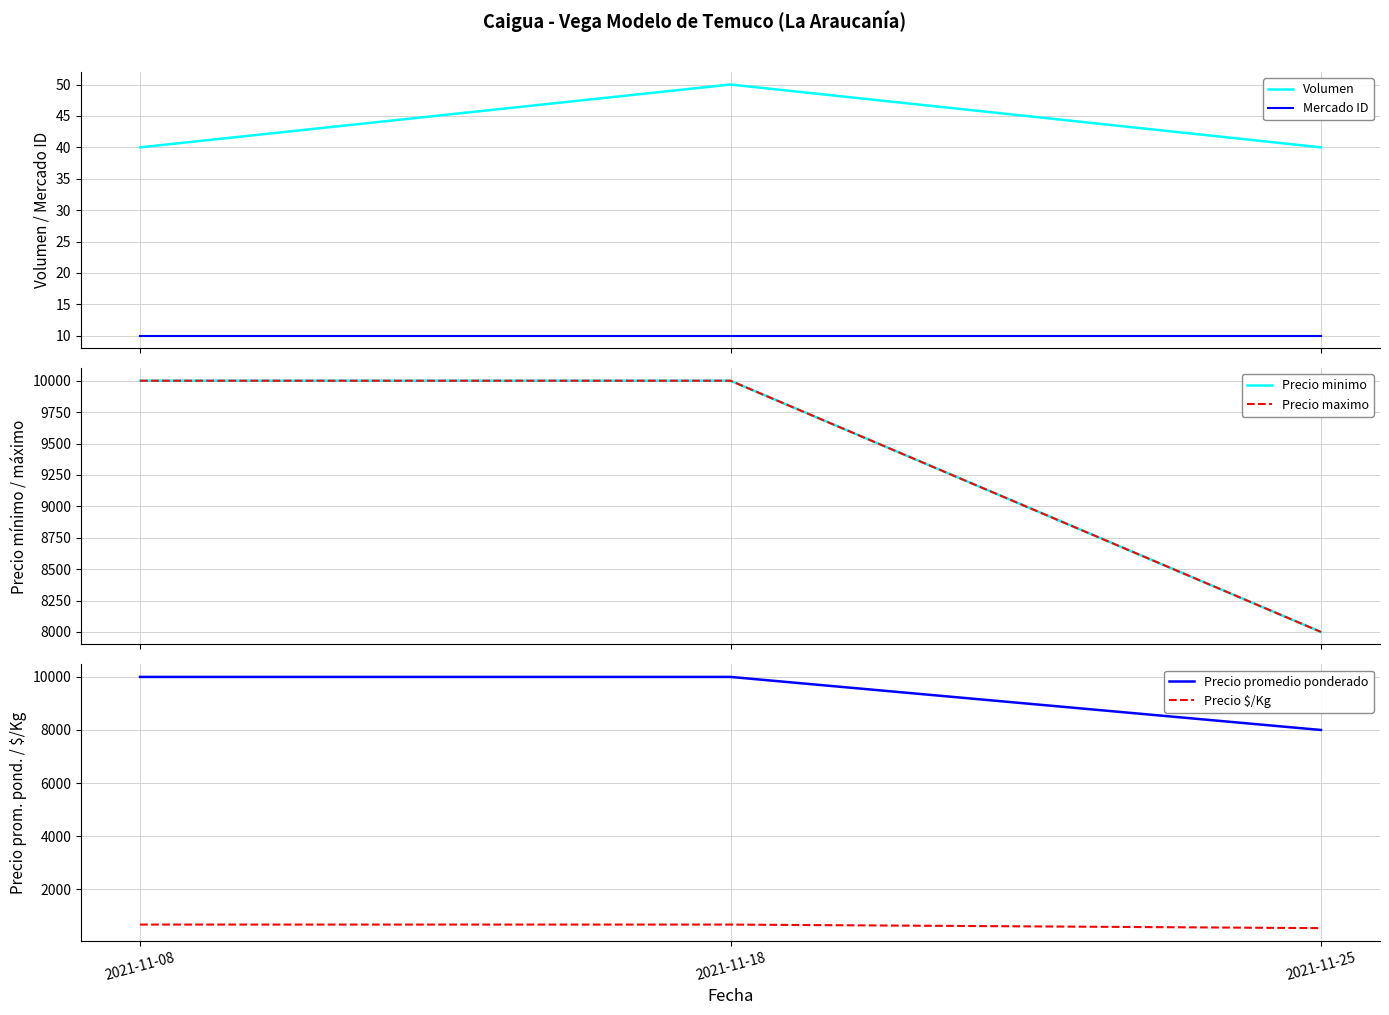

What is the difference between the maximum and minimum values in the Precio maximo series?

2000